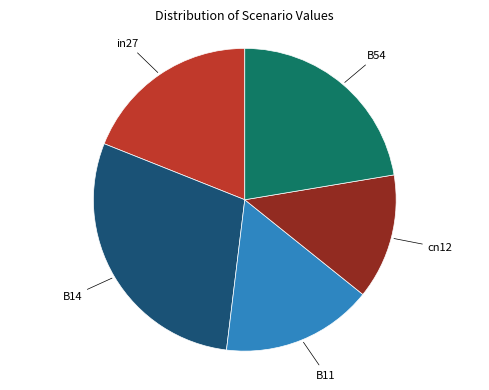

Is there any slice that represents more than half of the pie?

No